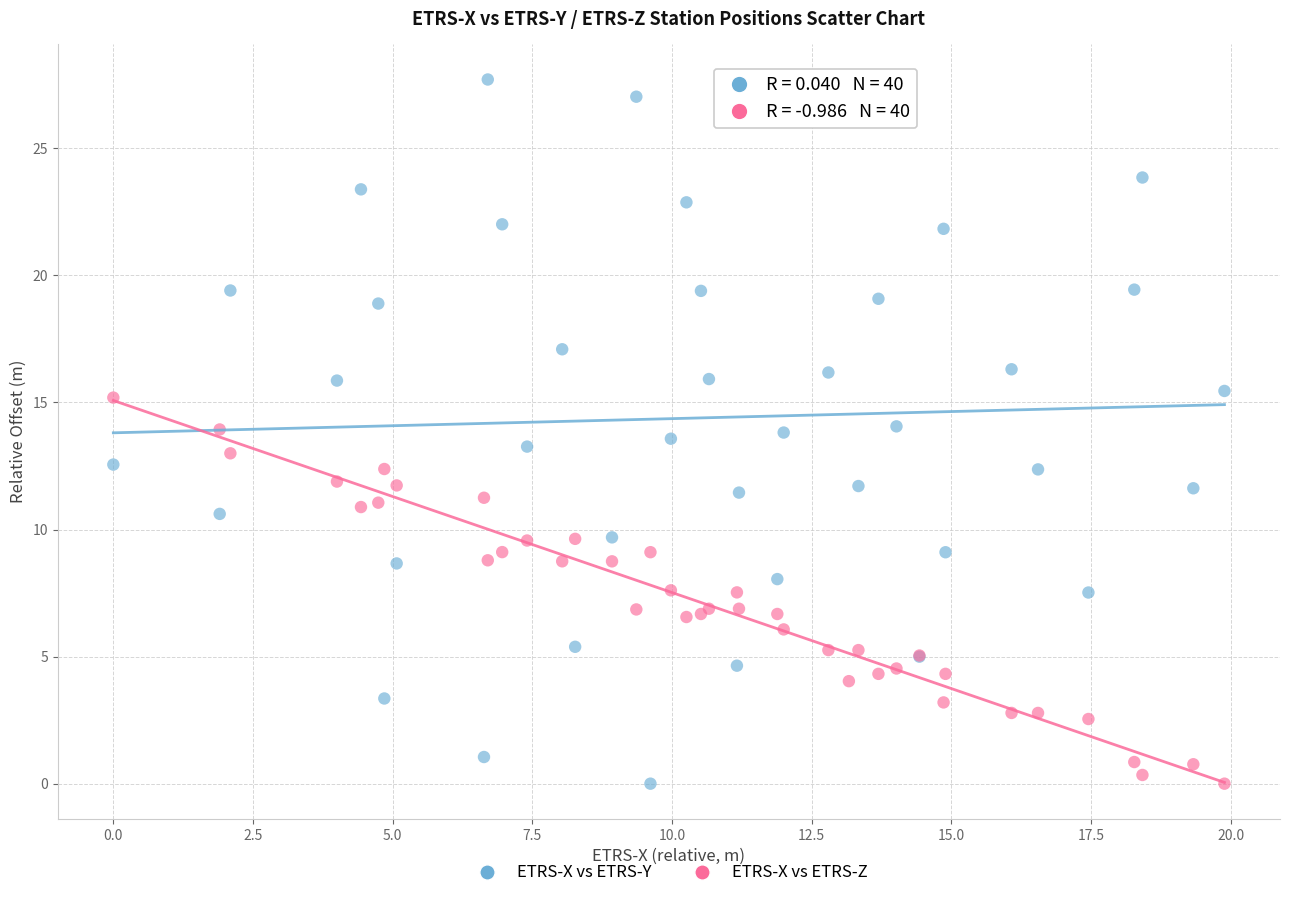

Which series contains the highest Y value?

ETRS-X vs ETRS-Y